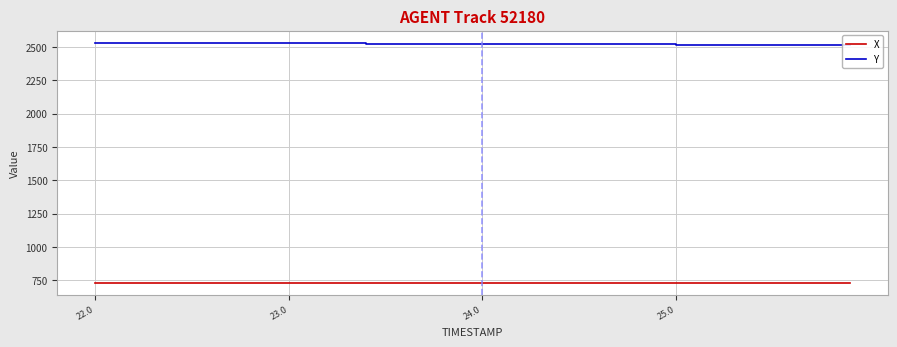

Which series has the largest total across all categories?

Y